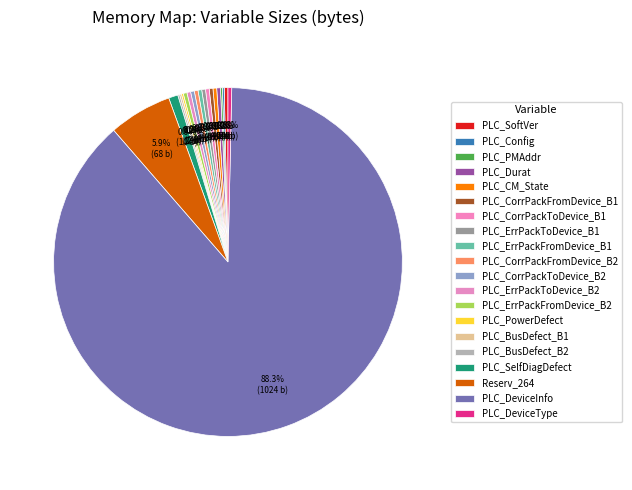

What is the change in value from PLC_CorrPackFromDevice_B1 to PLC_BusDefect_B1?

-2